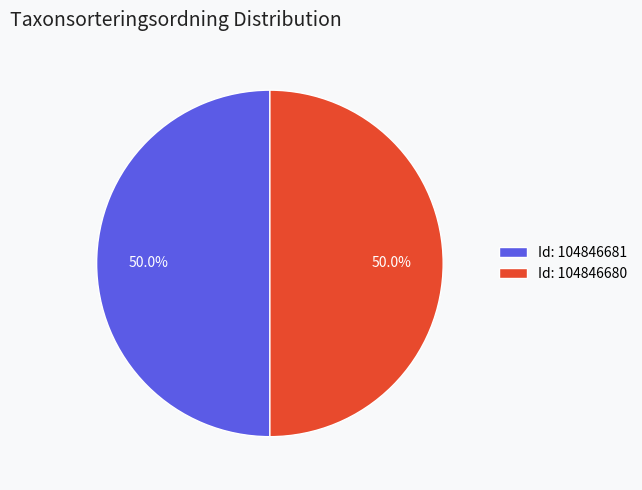

What is the total percentage of Id: 104846680 and Id: 104846681?

100.0%